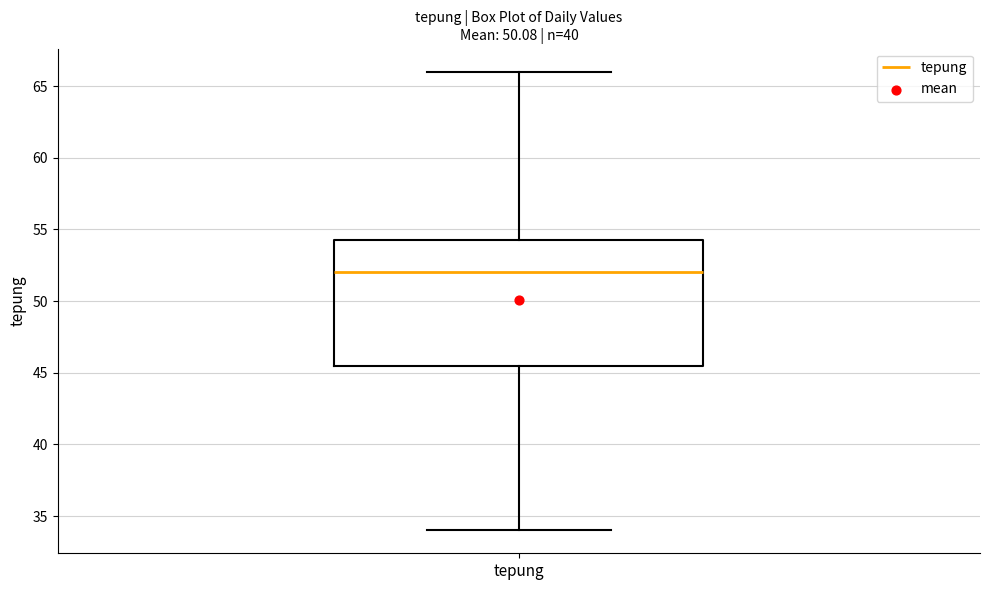

Read this box plot against the y-axis: the position of the median line, the range covered by the box, and the ends of both whiskers. The values are not printed on the chart, so give them approximately, as read against the axis.

median 52.0, box 45.5 to 54.5, whiskers 34.0 to 66.0